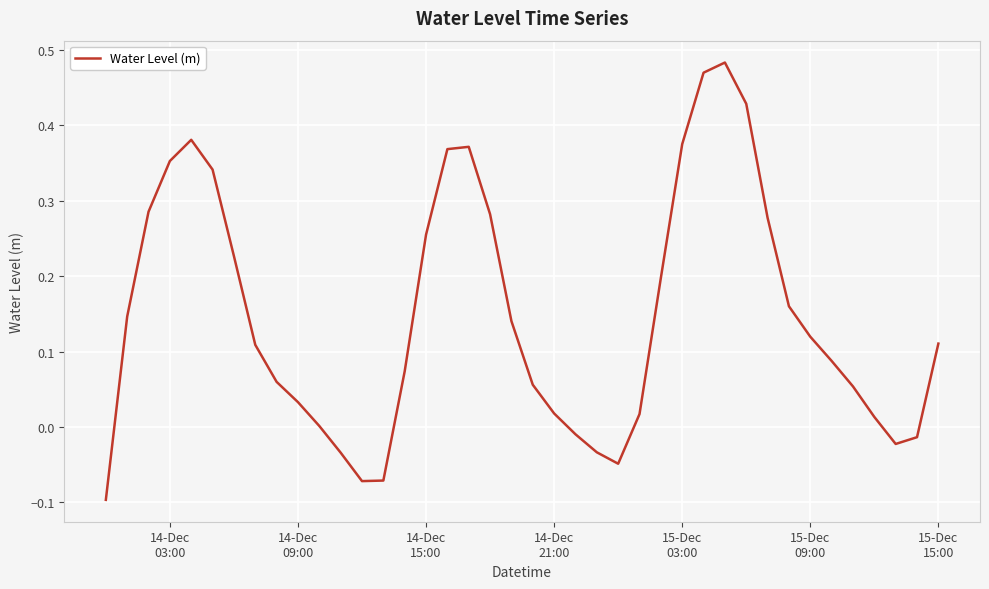

What is the difference between the maximum and minimum values?

0.6